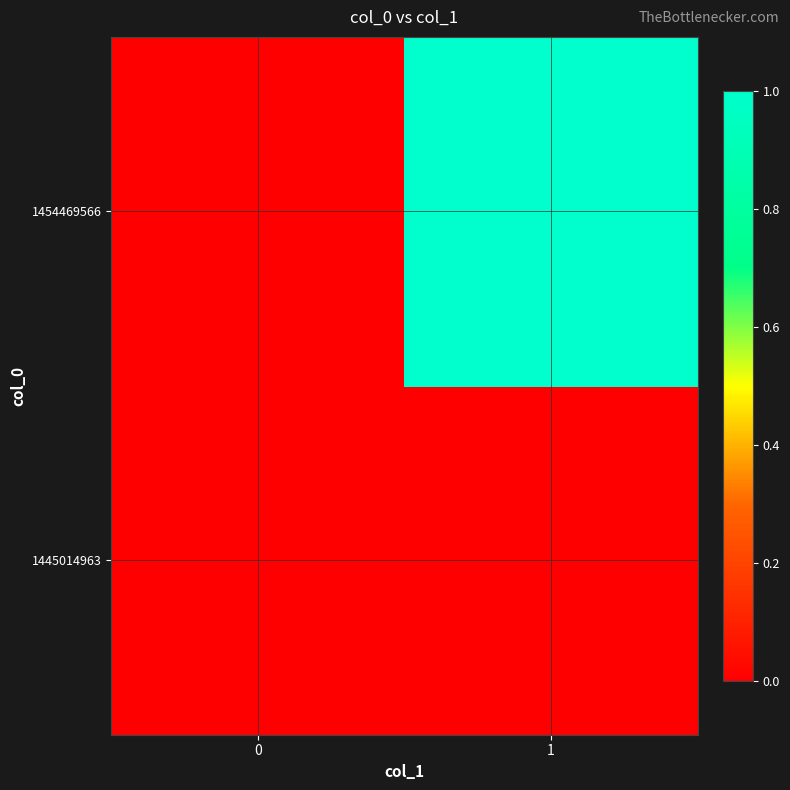

Rank the series by their maximum value, from lowest to highest.

1445014963, 1454469566